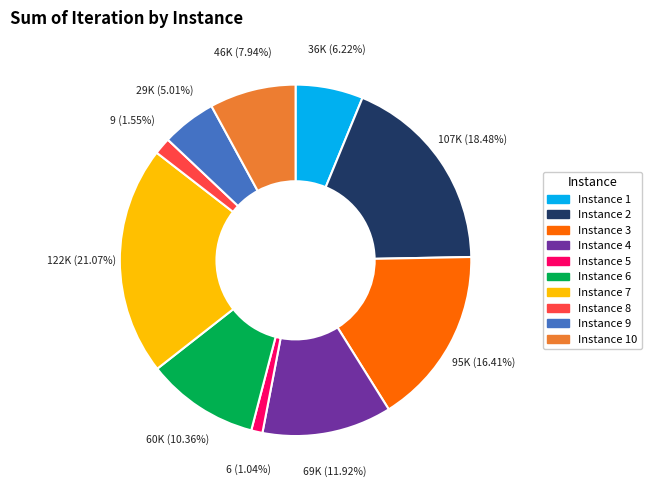

Is the sum of Instance 3 and Instance 9 greater than half?

No